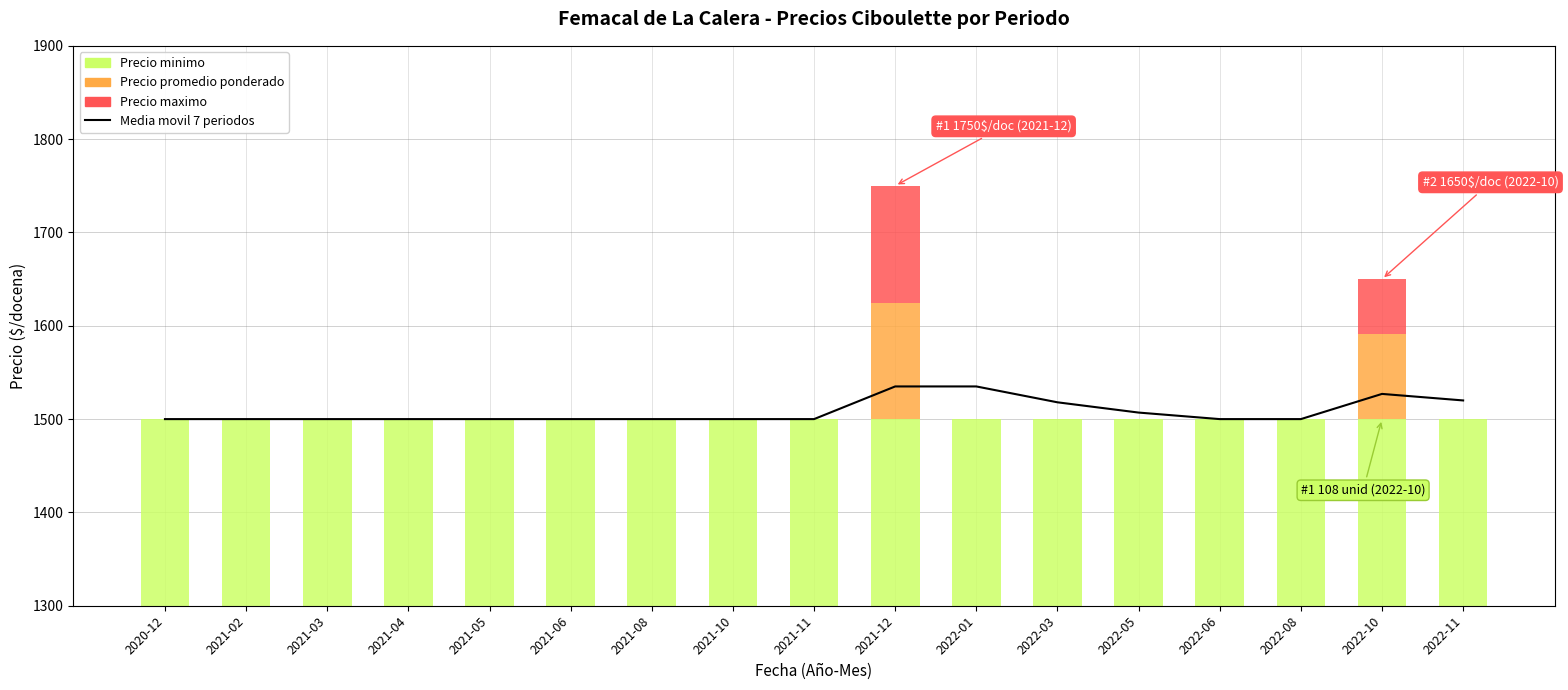

Rank the series at 2020-12 from lowest to highest value.

Precio promedio ponderado, Precio maximo, Media movil 7 periodos, Precio minimo